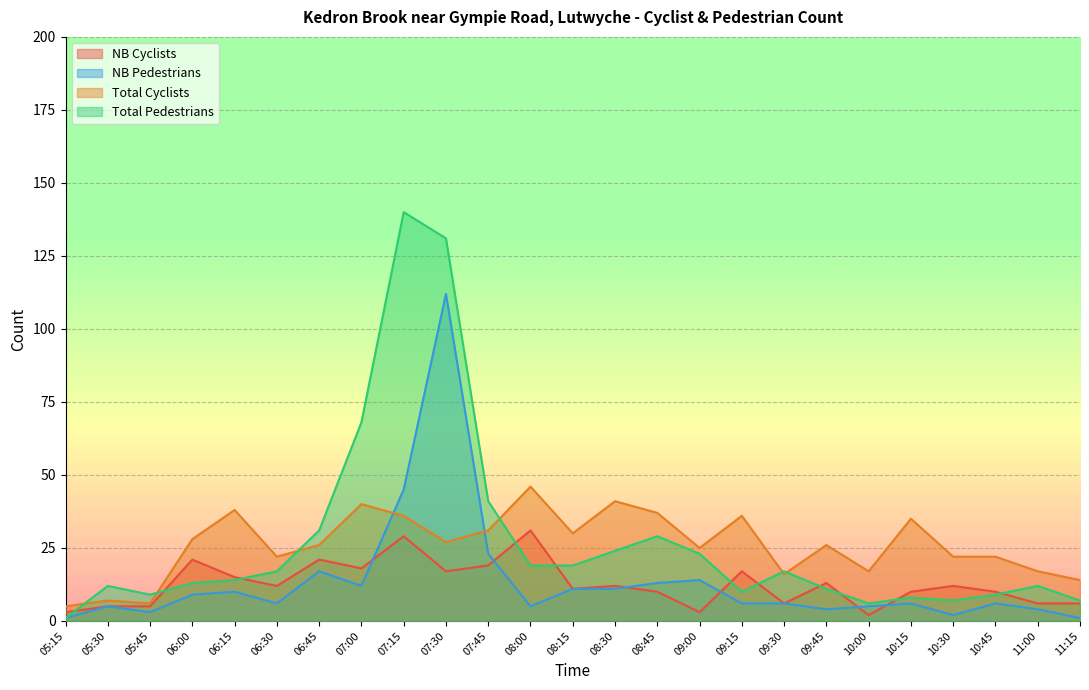

Where does the NB Cyclists series first go above 12?

06:00